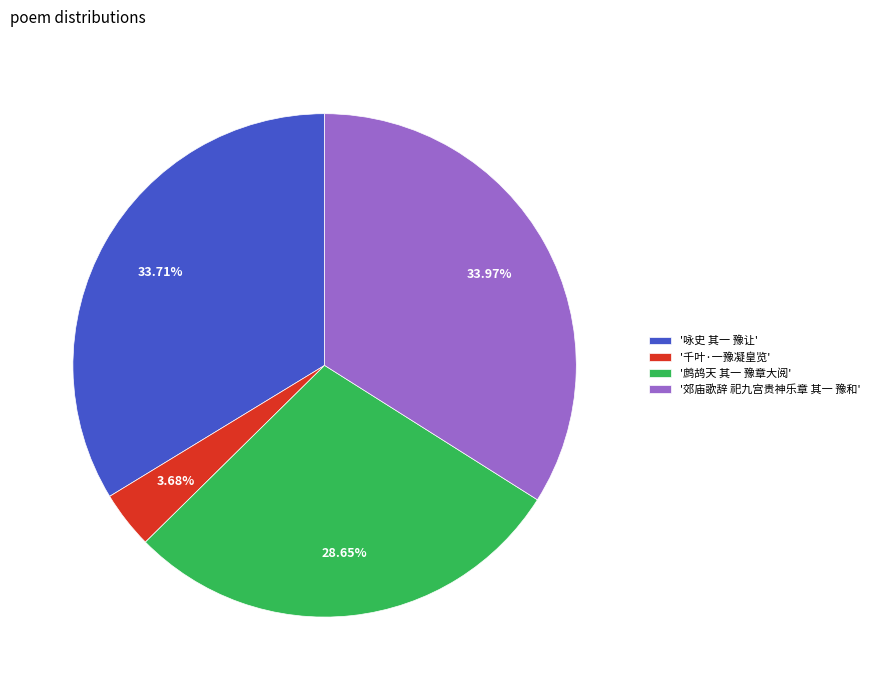

Combined, do '咏史 其一 豫让' and '千叶·一豫凝皇览' account for over 50%?

No